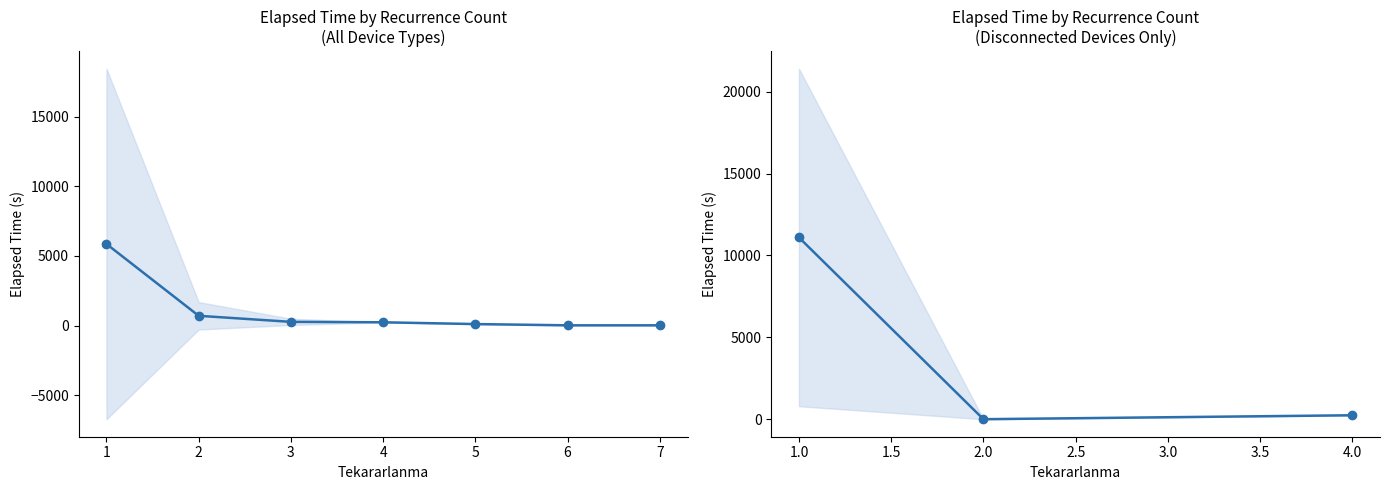

The value at 2.0 is -5082. True or false?

False